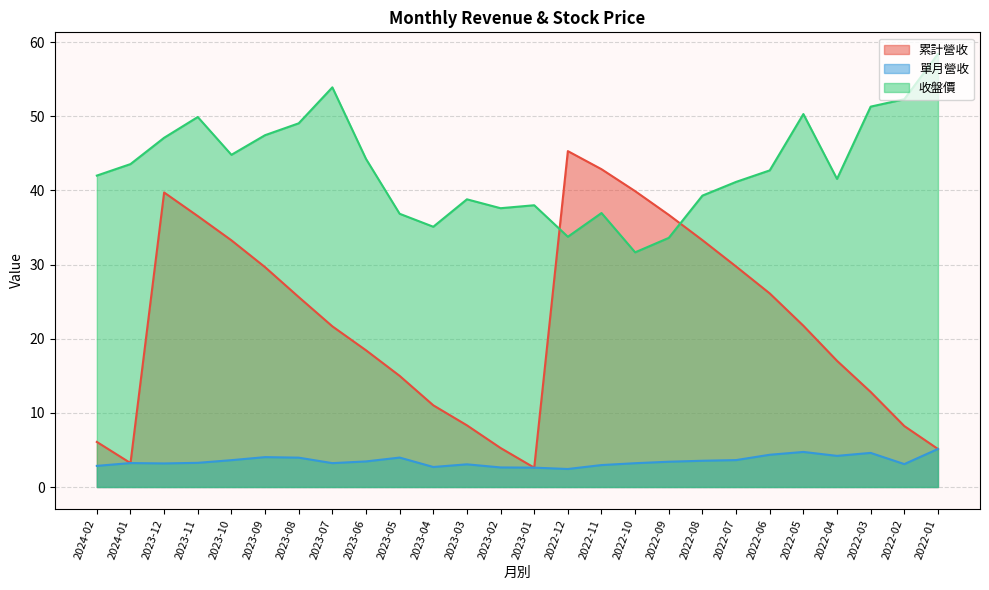

What is the sum of all 單月營收 values?

91.1